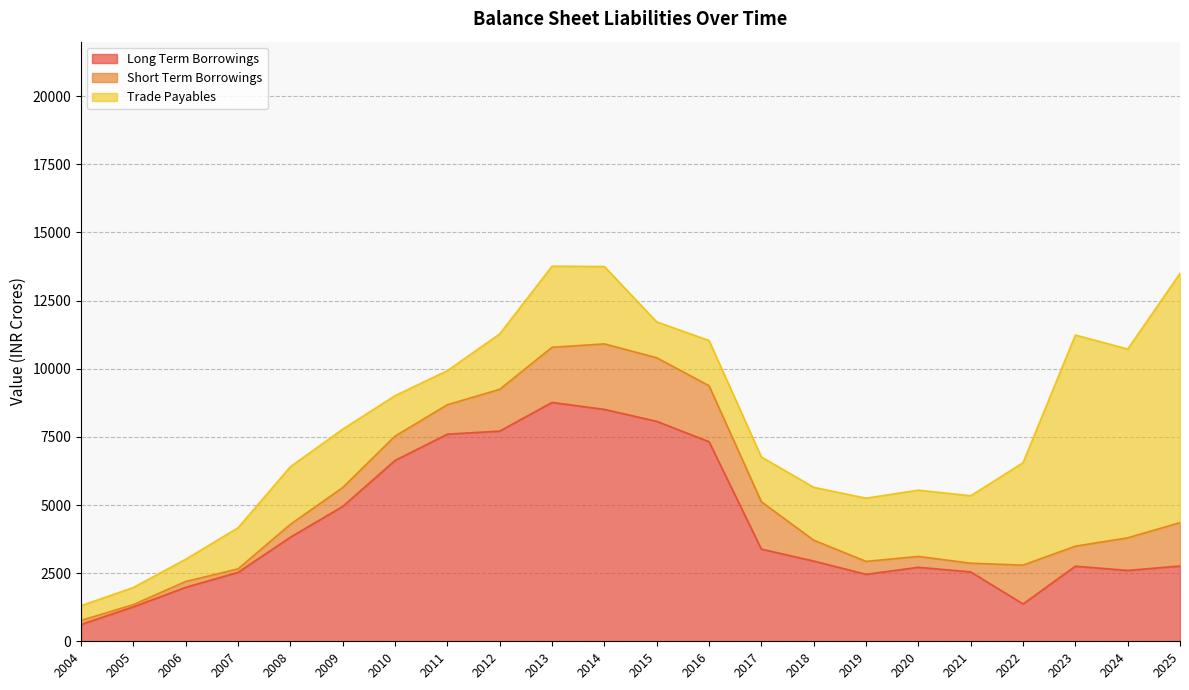

At which category is the sum across all series the highest?

2013